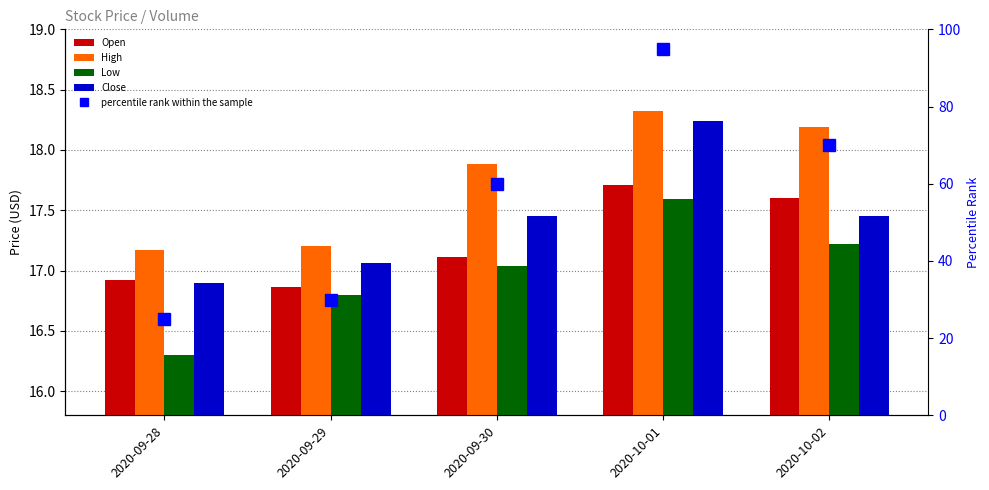

Which series has the largest total across all categories?

percentile rank within the sample